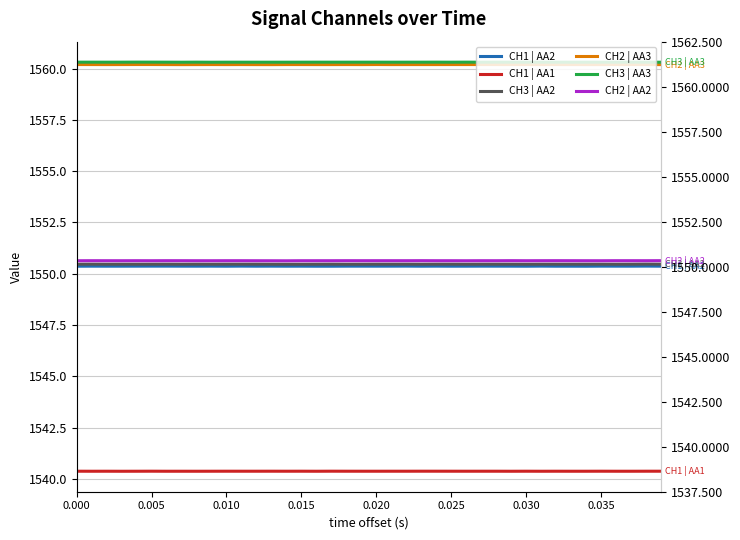

True or false: CH3 | AA2 has a value of 339.2 at 13.

False